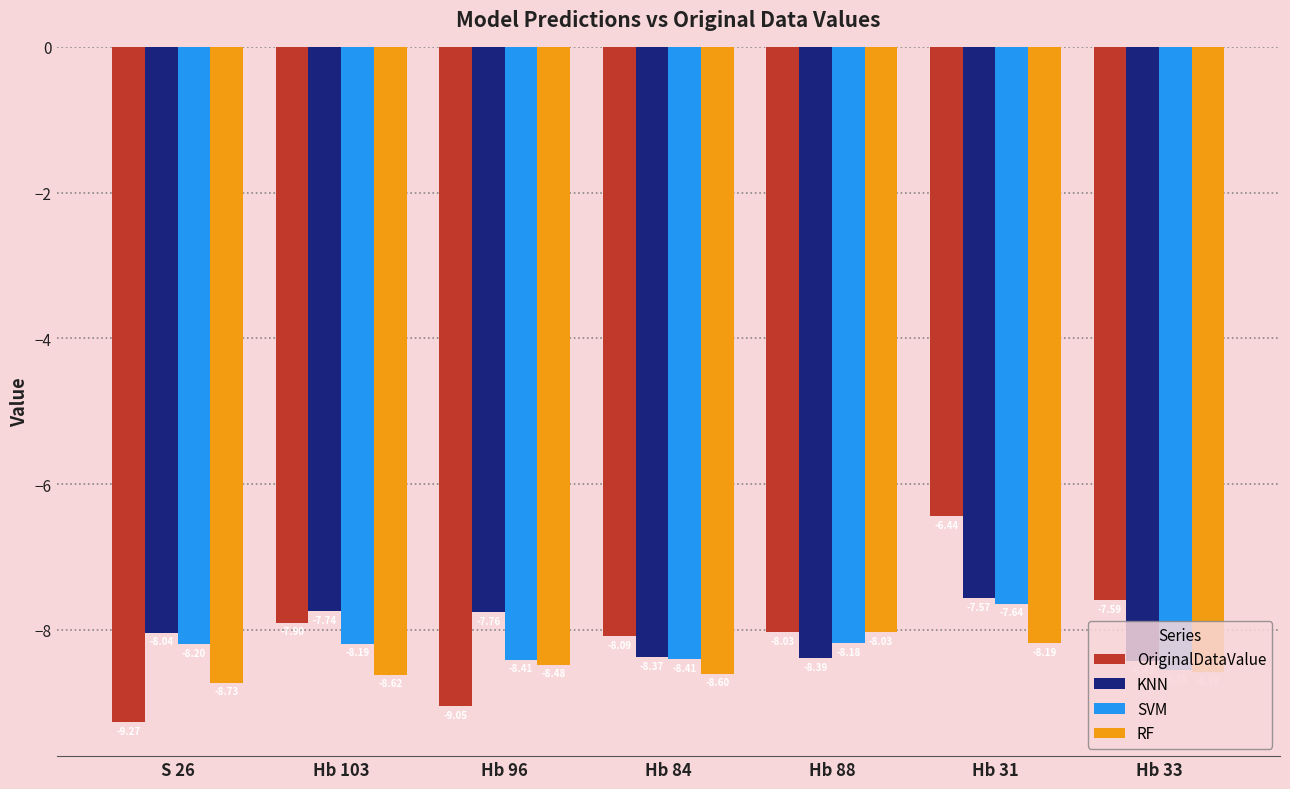

What is the lowest value of the RF series?

-8.7